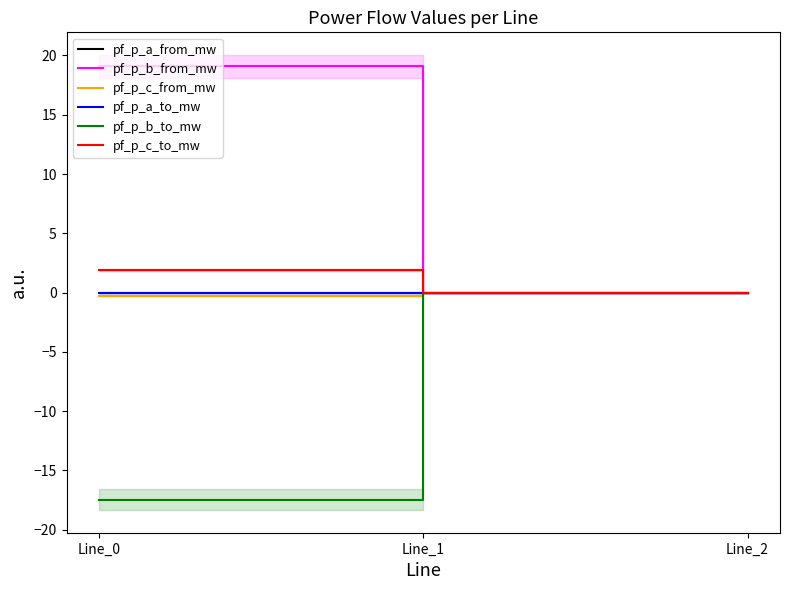

Is this an area chart (filled region under the line)?

No